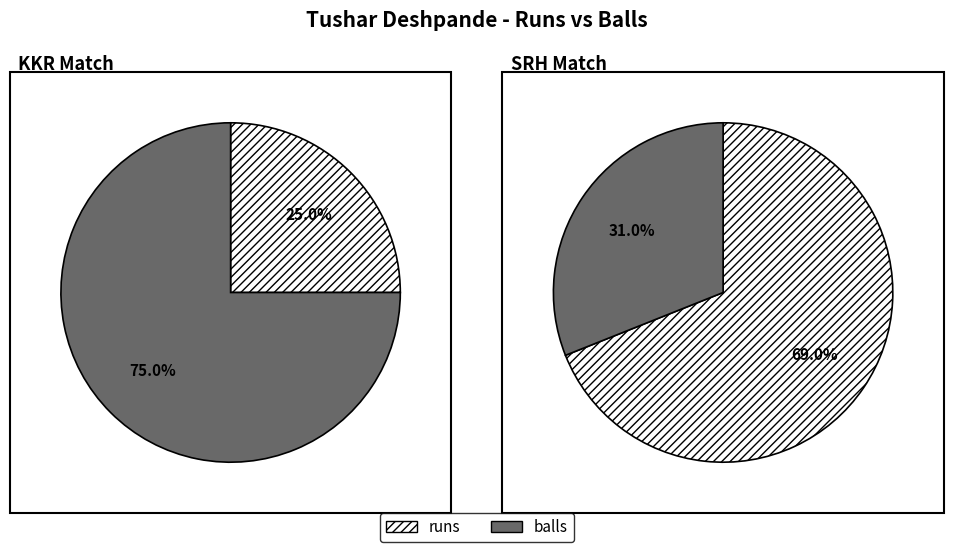

Between 0 and 1, which series saw the biggest shift?

SRH Match (runs=20, balls=9)